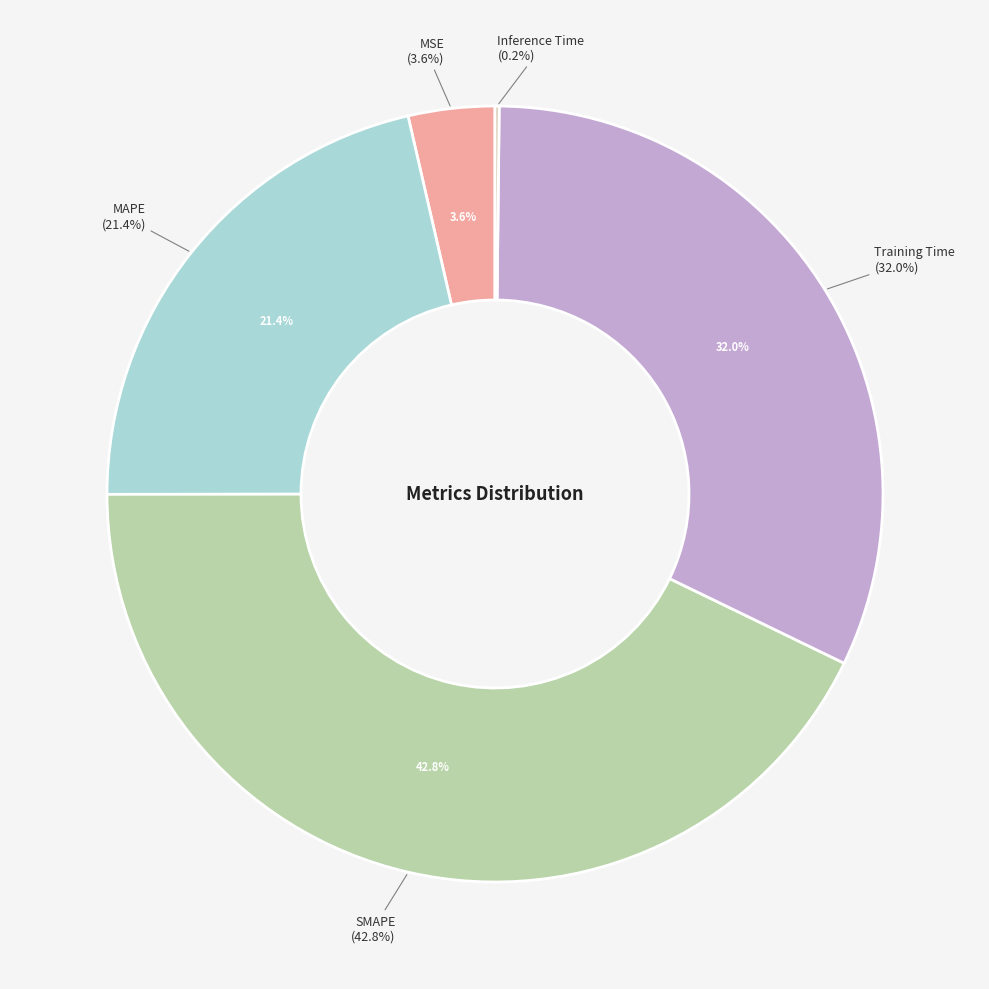

Combined, what portion of the pie is MSE and SMAPE?

46.4%